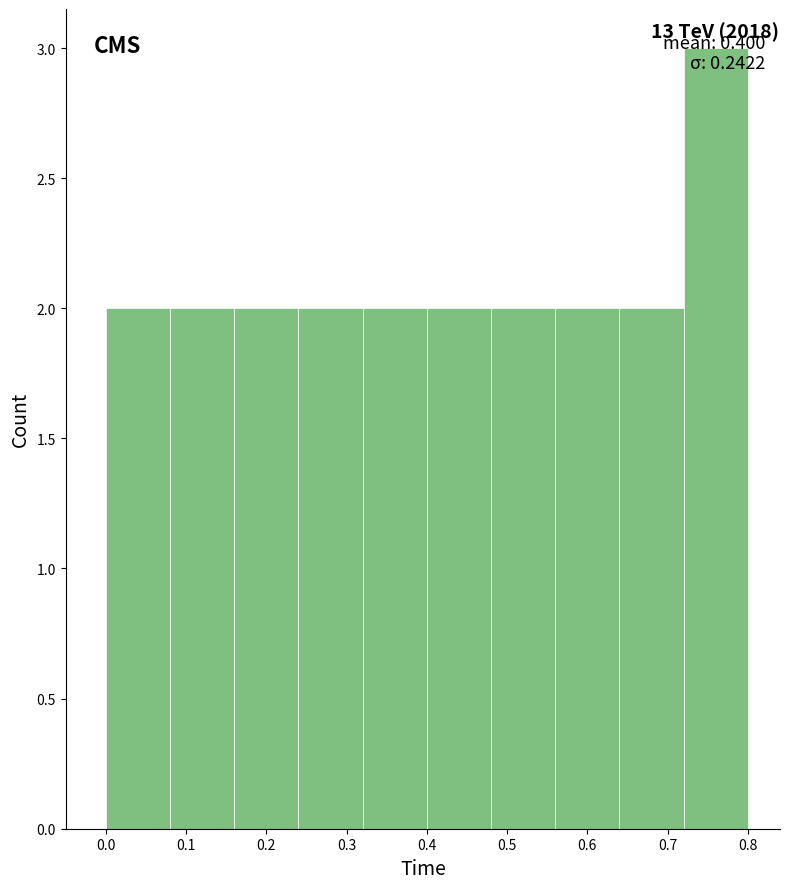

Over which range of the x-axis is the bar tallest?

0.72 to 0.80